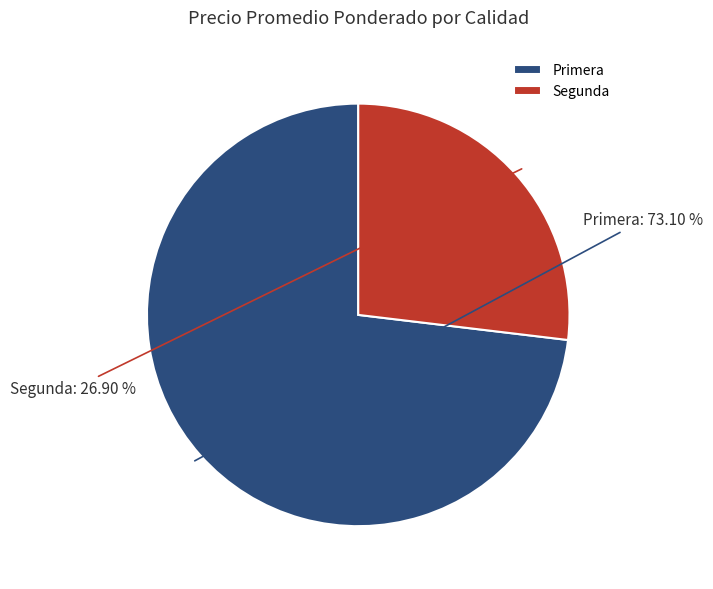

Does Primera account for over 50% of the chart?

Yes